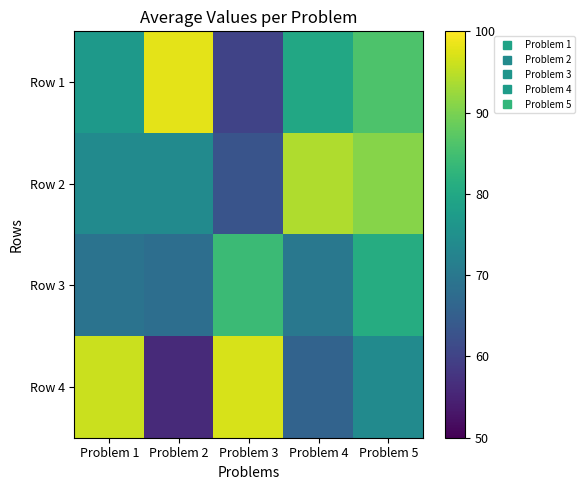

What is the smallest value displayed?

56